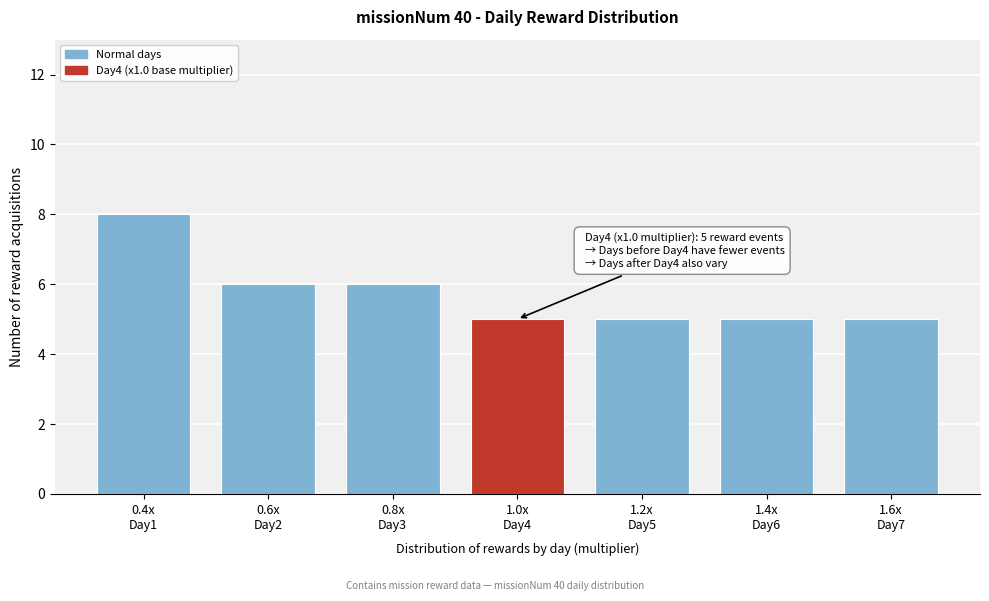

Reading left to right, transcribe all the data shown in this chart.

8	6	6	5	5	5	5